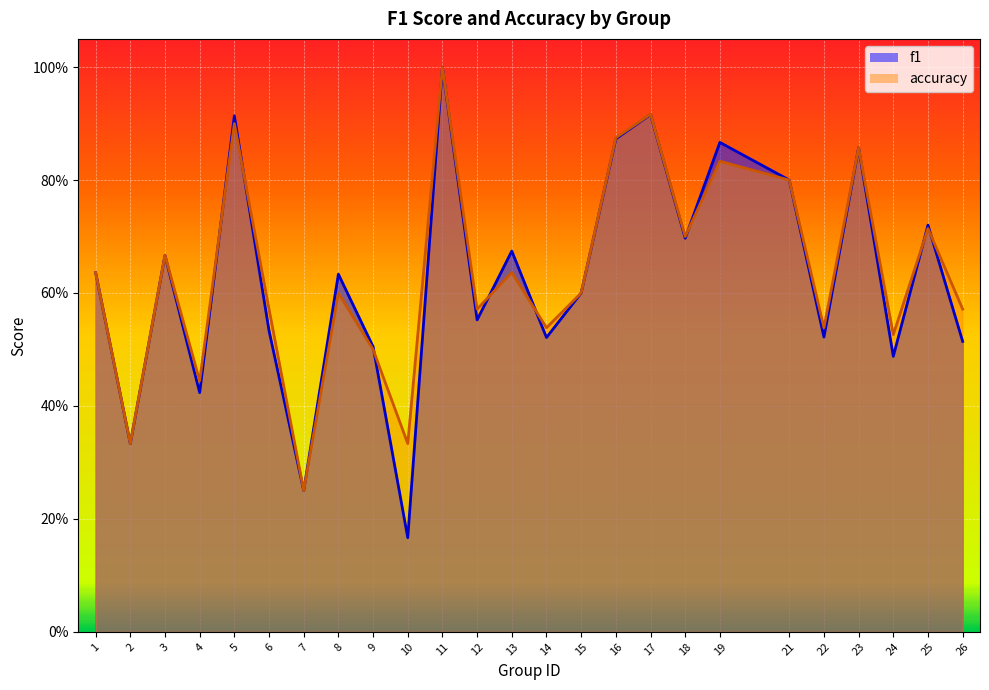

Reading right to left, what are all the values shown in this chart?

f1: 26=0.5	25=0.7	24=0.5	23=0.9	22=0.5	21=0.8	19=0.9	18=0.7	17=0.9	16=0.9	15=0.6	14=0.5	13=0.7	12=0.6	11=1.0	10=0.2	9=0.5	8=0.6	7=0.2	6=0.5	5=0.9	4=0.4	3=0.7	2=0.3	1=0.6
accuracy: 26=0.6	25=0.7	24=0.5	23=0.9	22=0.5	21=0.8	19=0.8	18=0.7	17=0.9	16=0.9	15=0.6	14=0.5	13=0.6	12=0.6	11=1.0	10=0.3	9=0.5	8=0.6	7=0.2	6=0.6	5=0.9	4=0.4	3=0.7	2=0.3	1=0.6